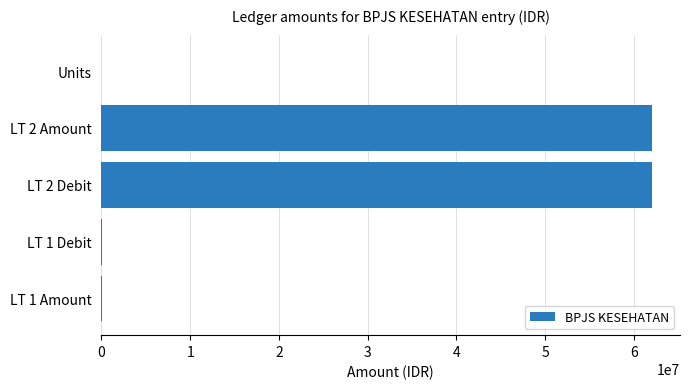

What is the sum of all values?

124215944.8